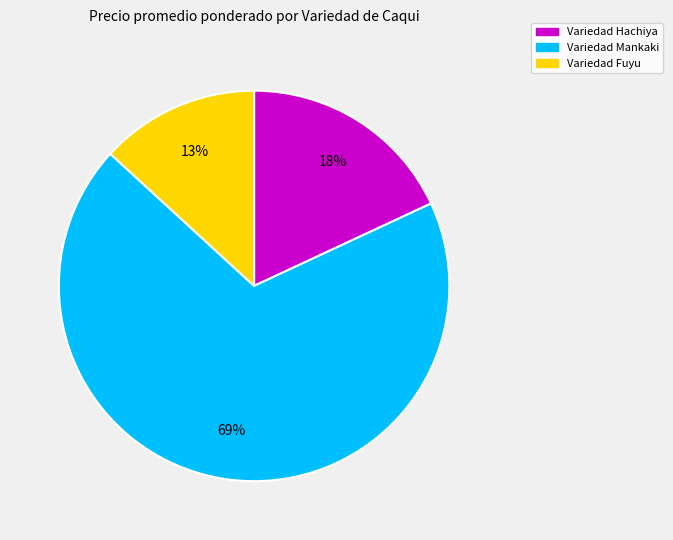

To the nearest percent, what is the difference between the largest and smallest slice percentages?

56%